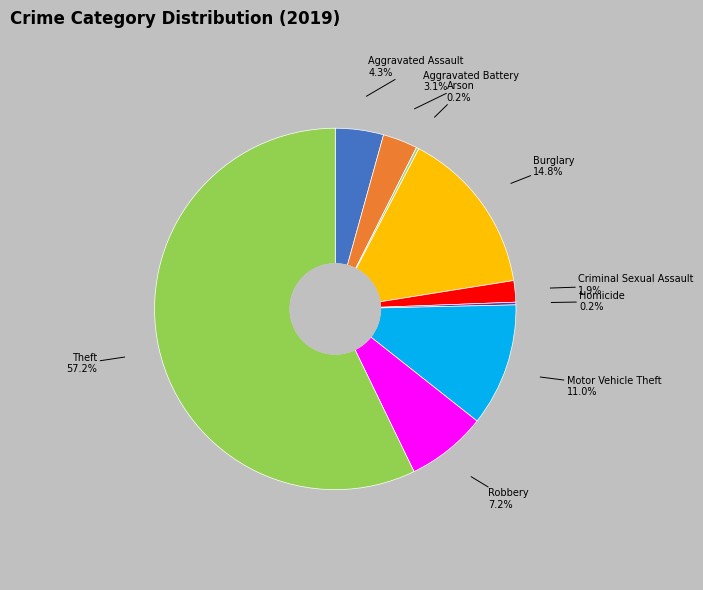

To the nearest percent, what portion does Criminal Sexual Assault represent?

2%